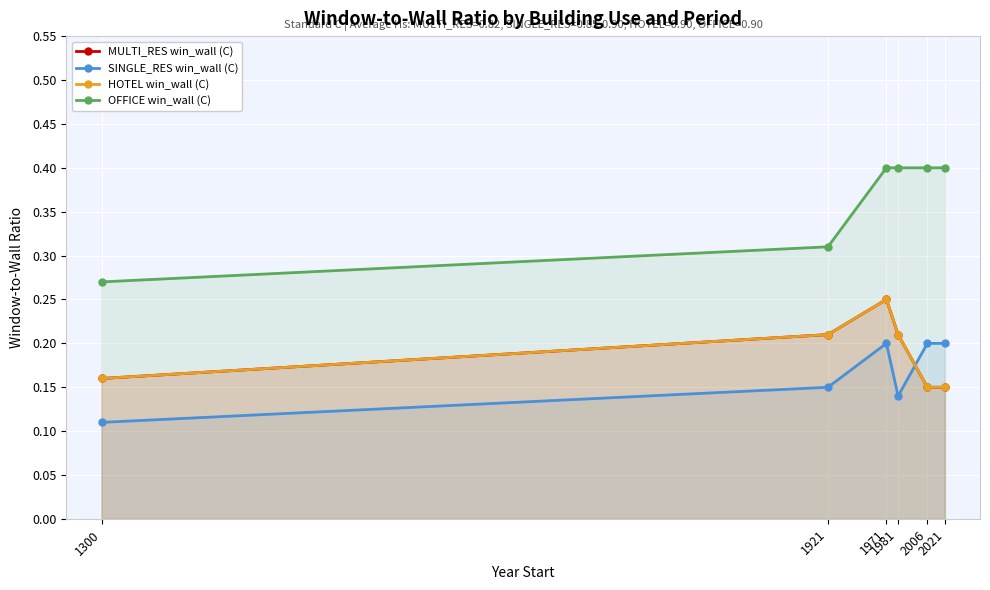

How many lines are shown in the chart?

4